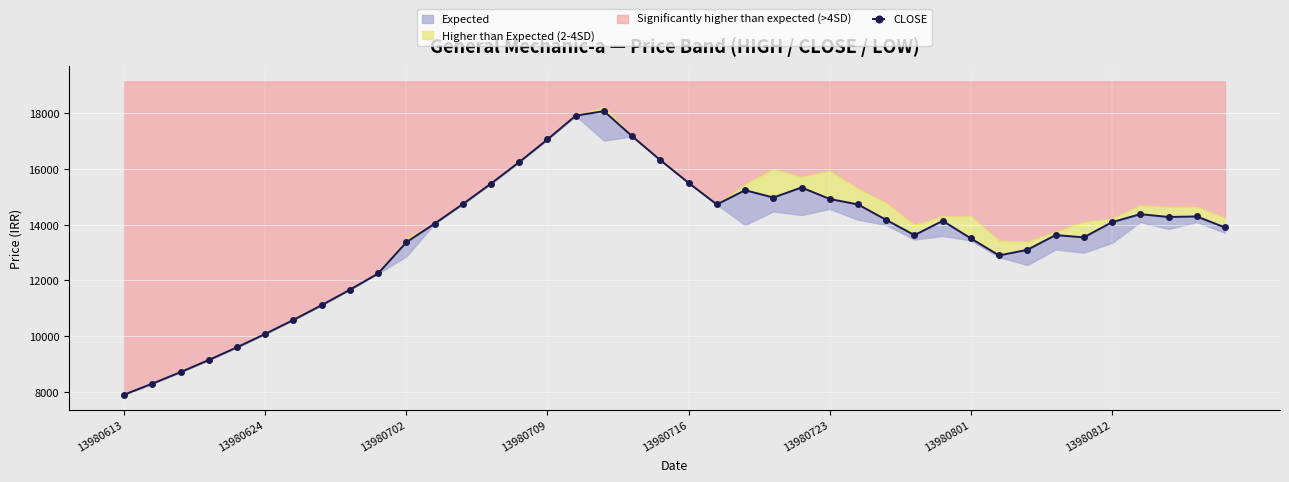

How many values are below 14142?

20